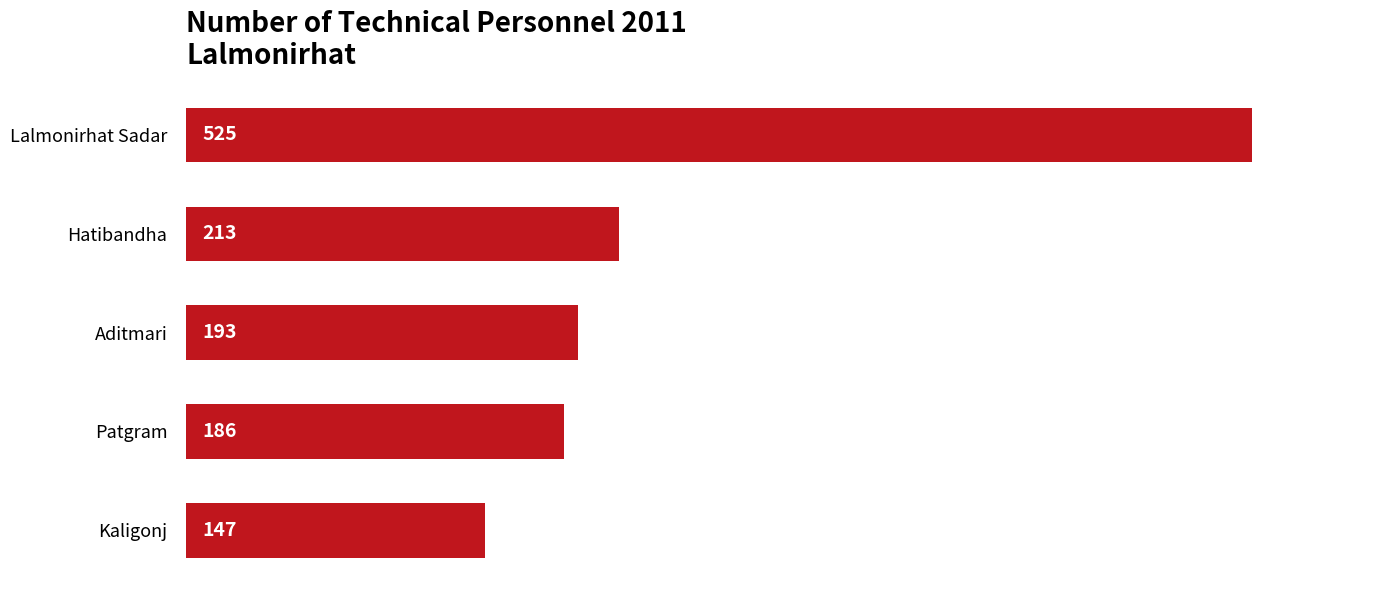

How many distinct data groups are displayed?

1